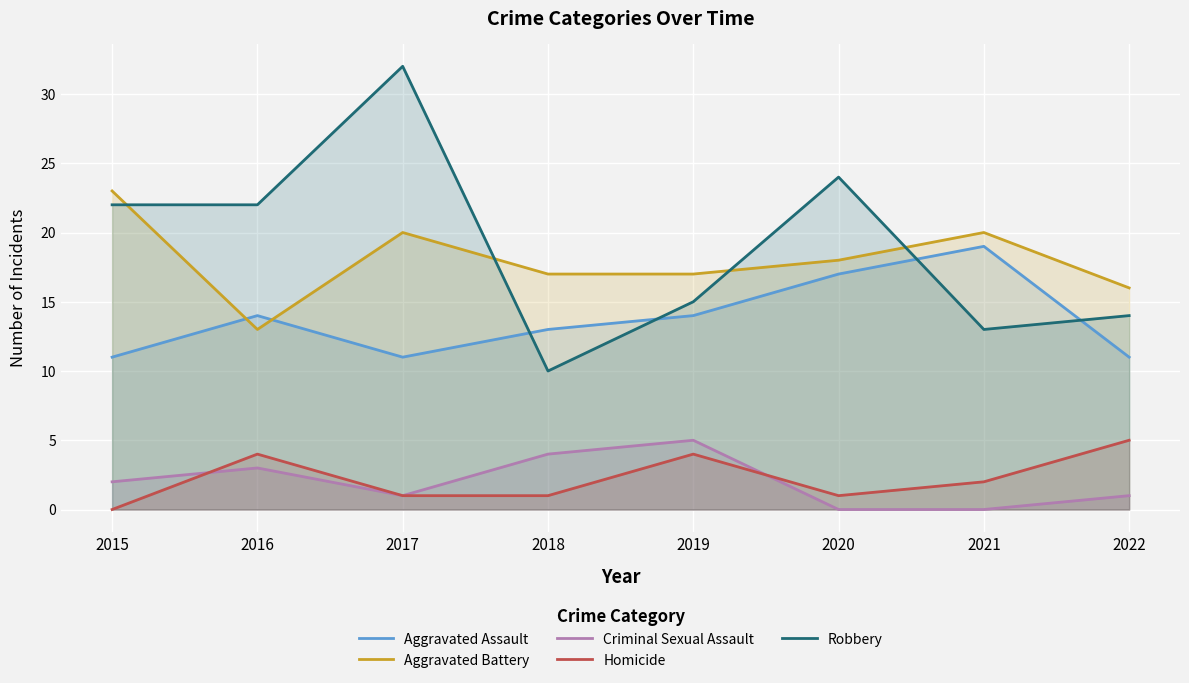

What is the sum of all Aggravated Assault values?

110